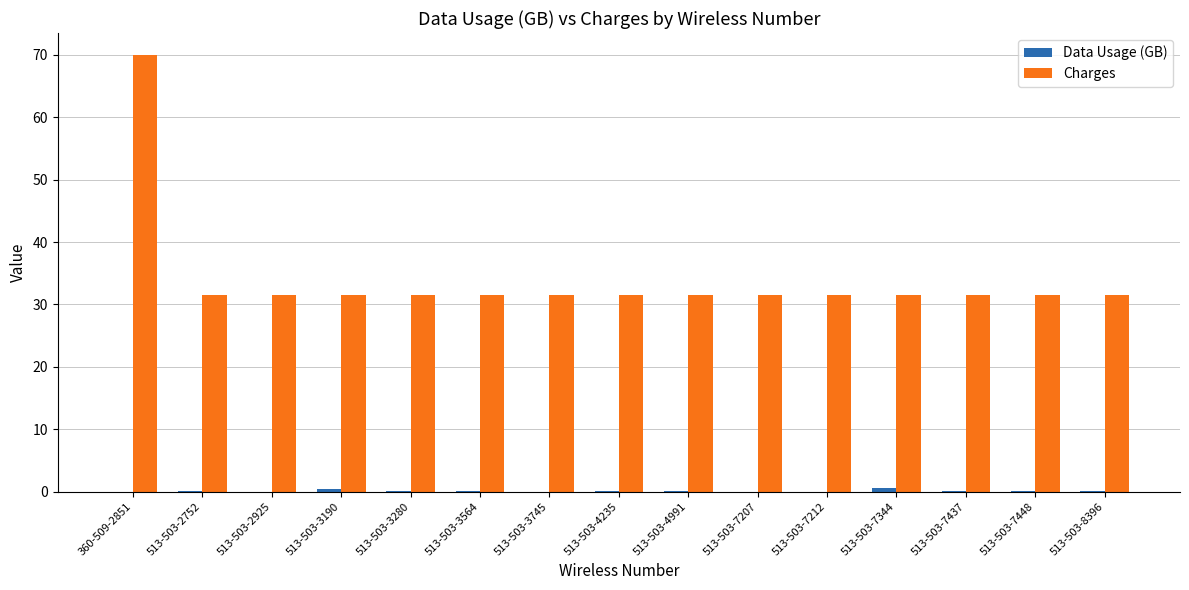

True or false: Charges has a value of 17.0 at 513-503-7437.

False